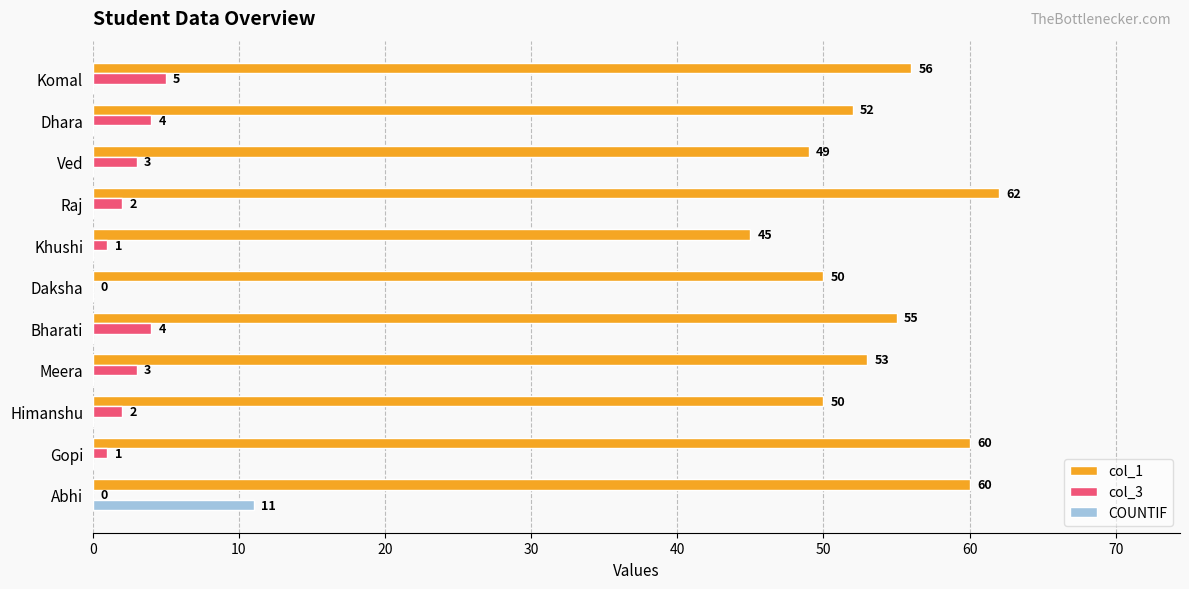

What is the average value of the col_3 series?

2